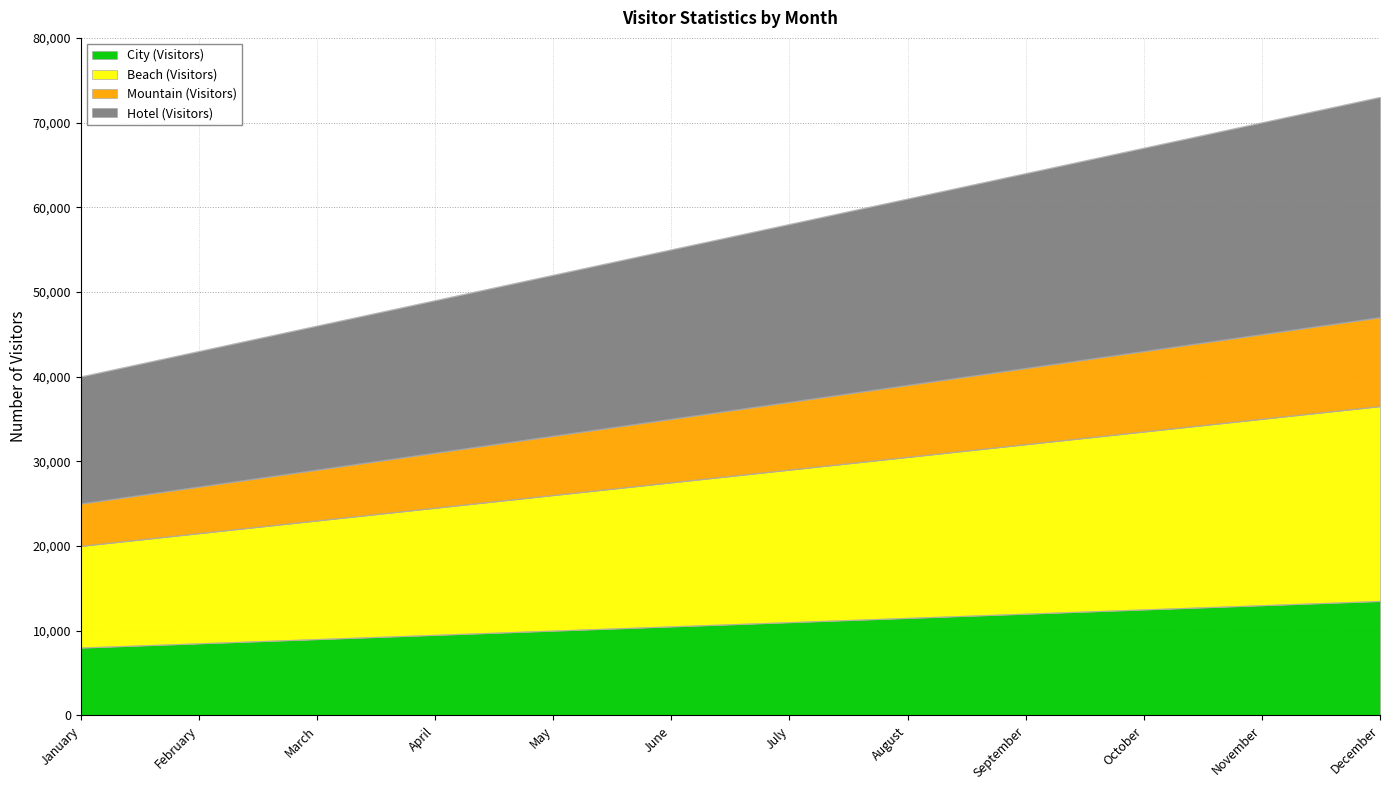

Does the chart have visible grid lines?

Yes